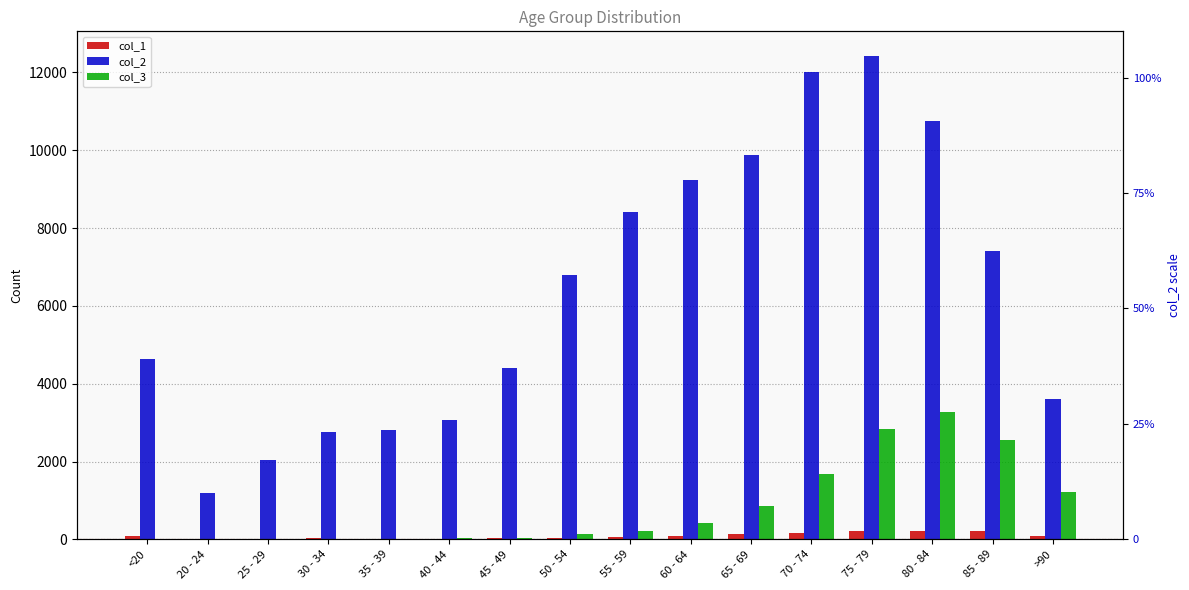

True or false: col_2 has a value of 4641 at <20.

True